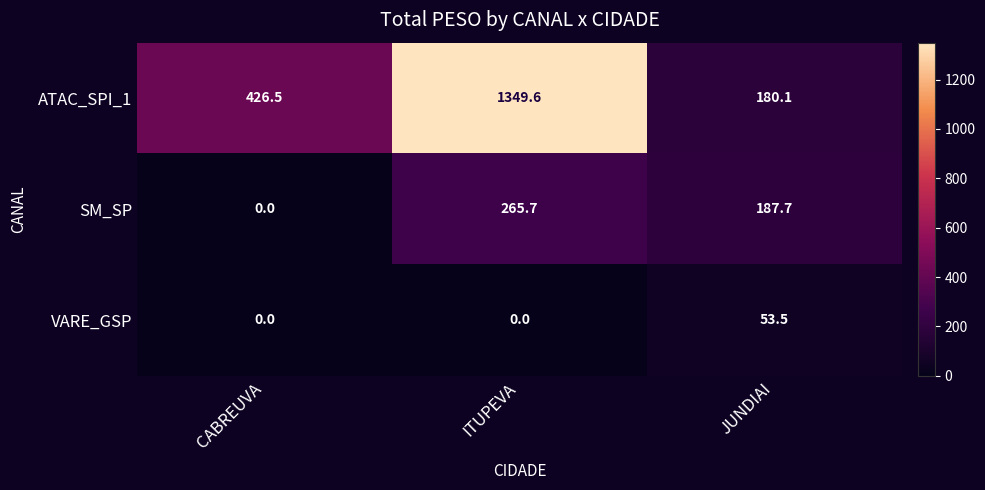

What is the sum of the SM_SP values at JUNDIAI and CABREUVA?

187.7